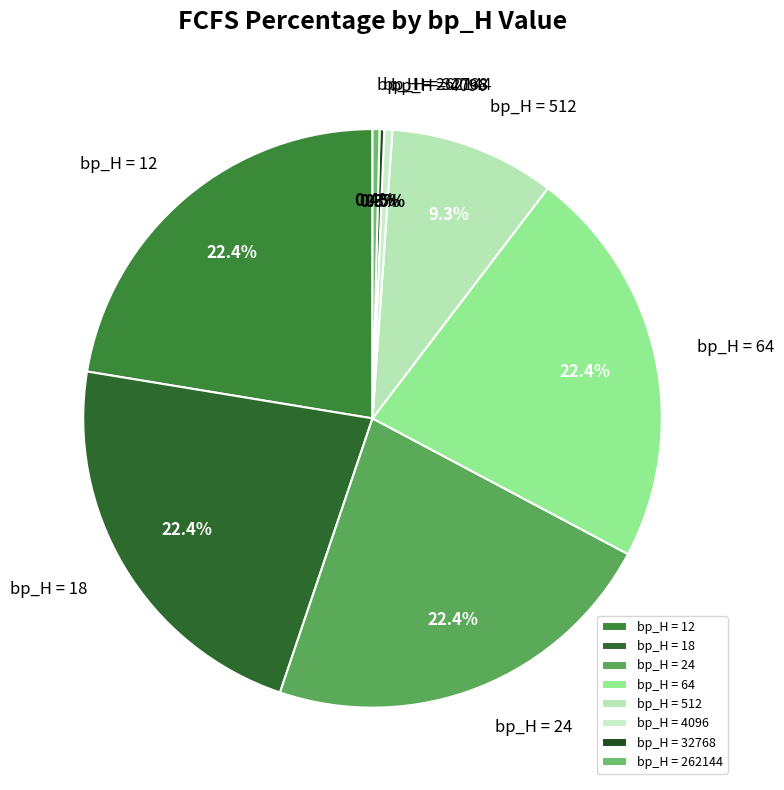

What percentage is NOT represented by bp_H = 64?

77.6%